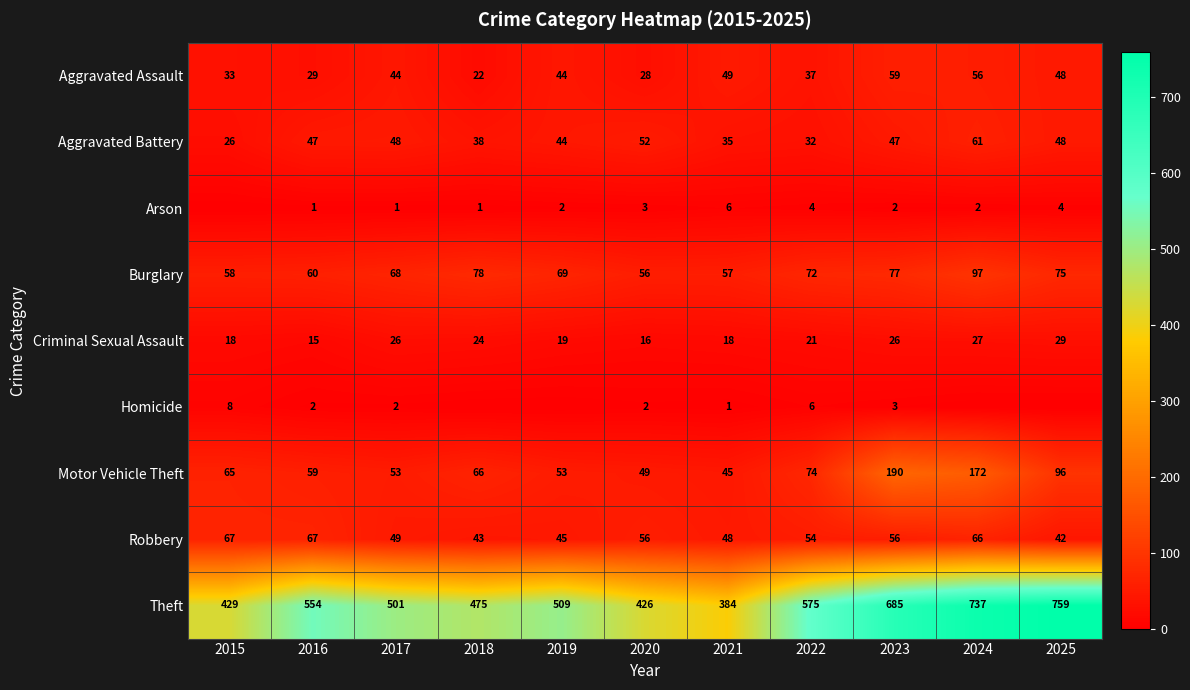

At 2016, list the series in order from largest to smallest.

Theft, Robbery, Burglary, Motor Vehicle Theft, Aggravated Battery, Aggravated Assault, Criminal Sexual Assault, Homicide, Arson